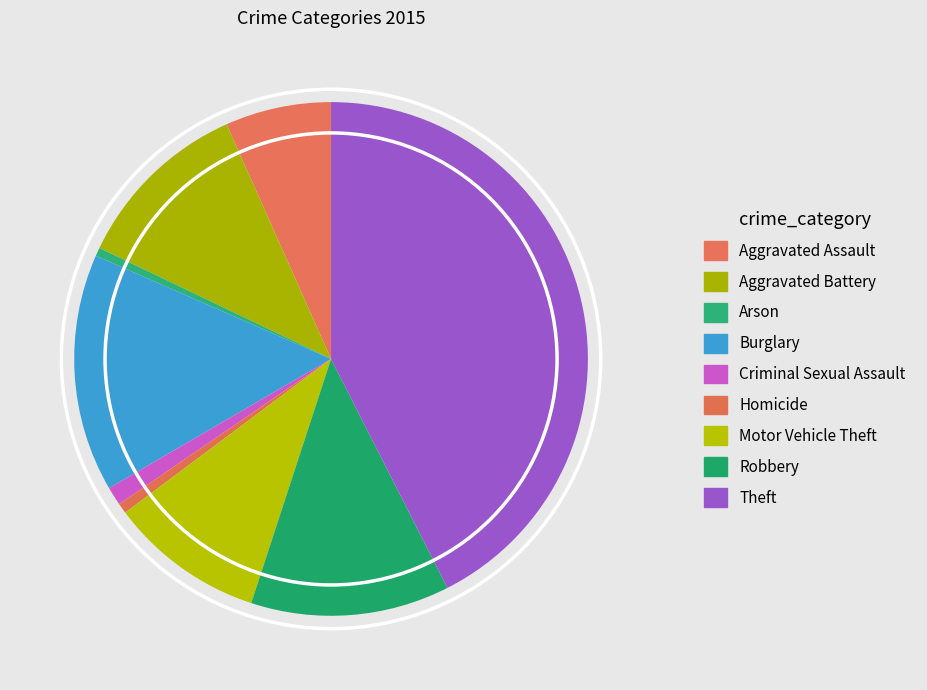

Combined, do Robbery and Aggravated Battery account for over 50%?

No